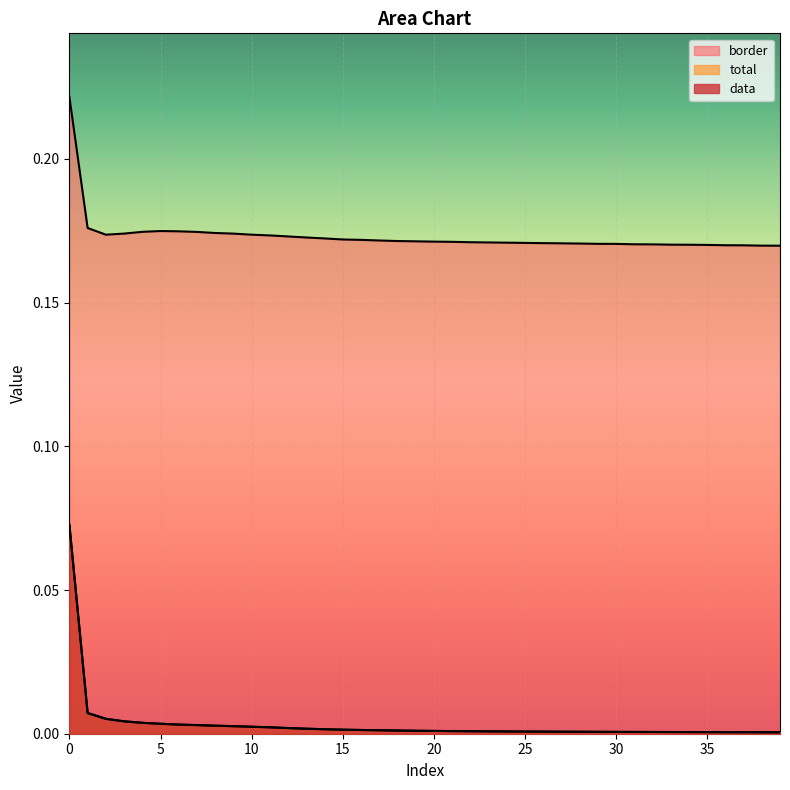

What is the minimum value for border?

0.2